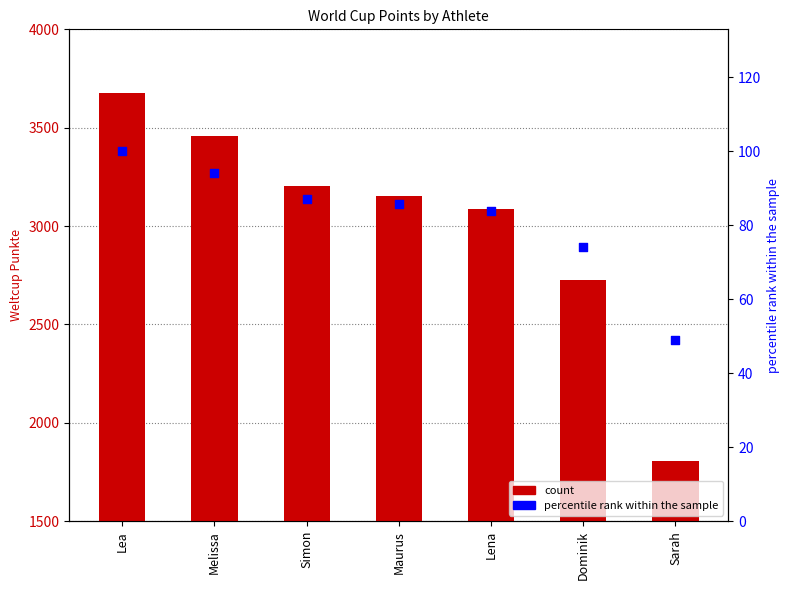

Which series has the largest total across all categories?

Weltcup Punkte